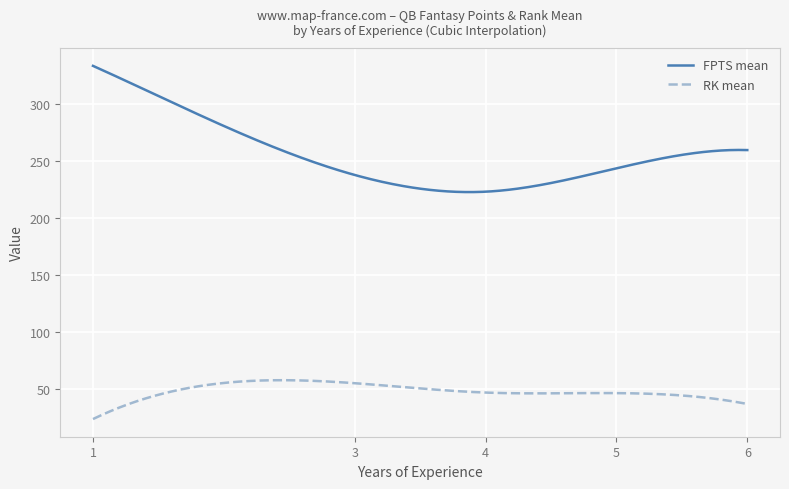

Rank the series by their average value, from highest to lowest.

FPTS mean, RK mean